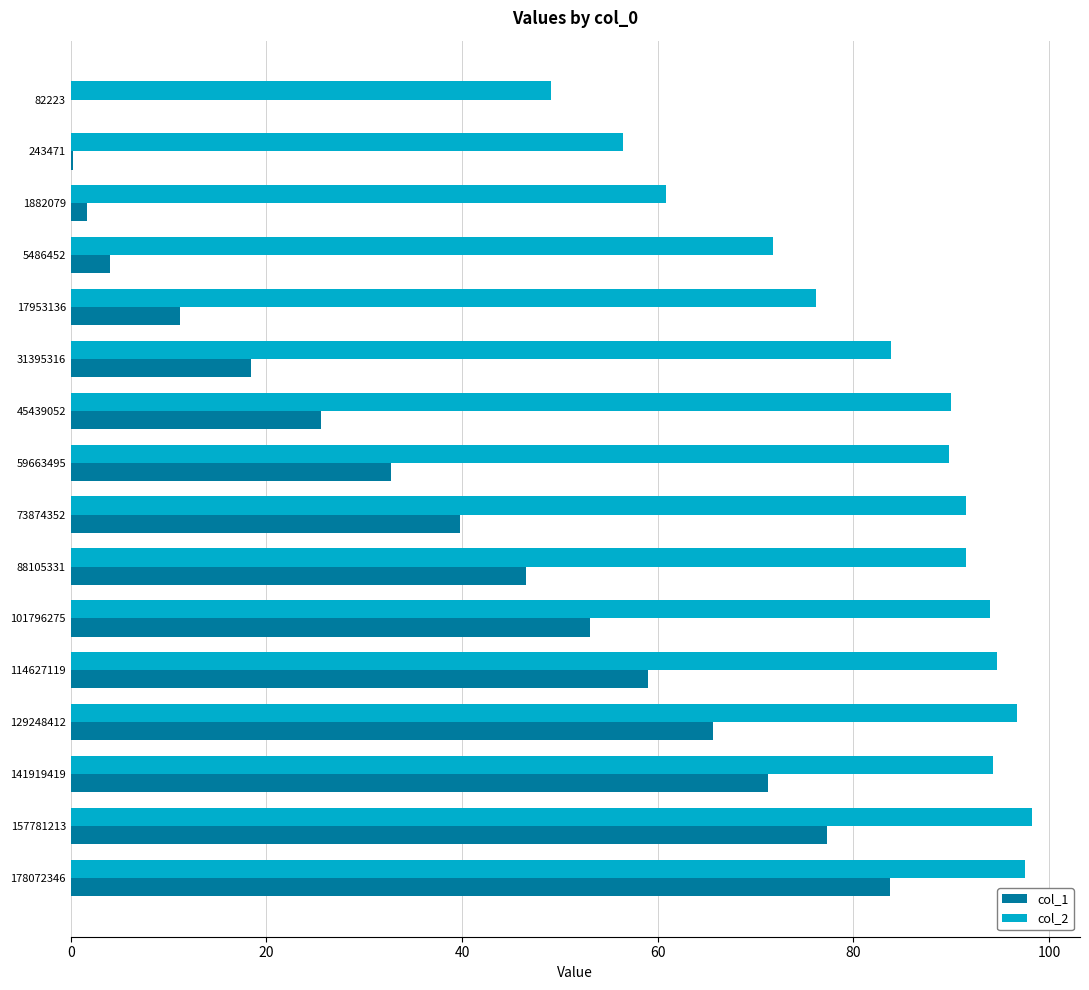

Is it true that col_1 equals 25.6 at 45439052?

True